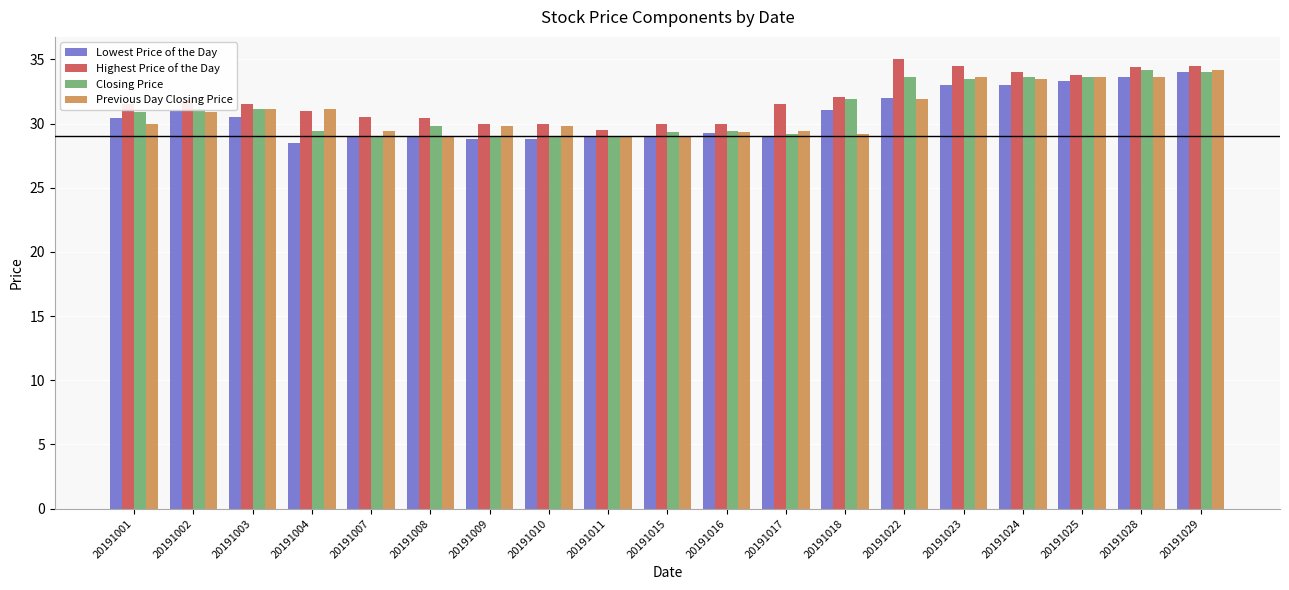

What is the total value across all series at 20191009?

117.6